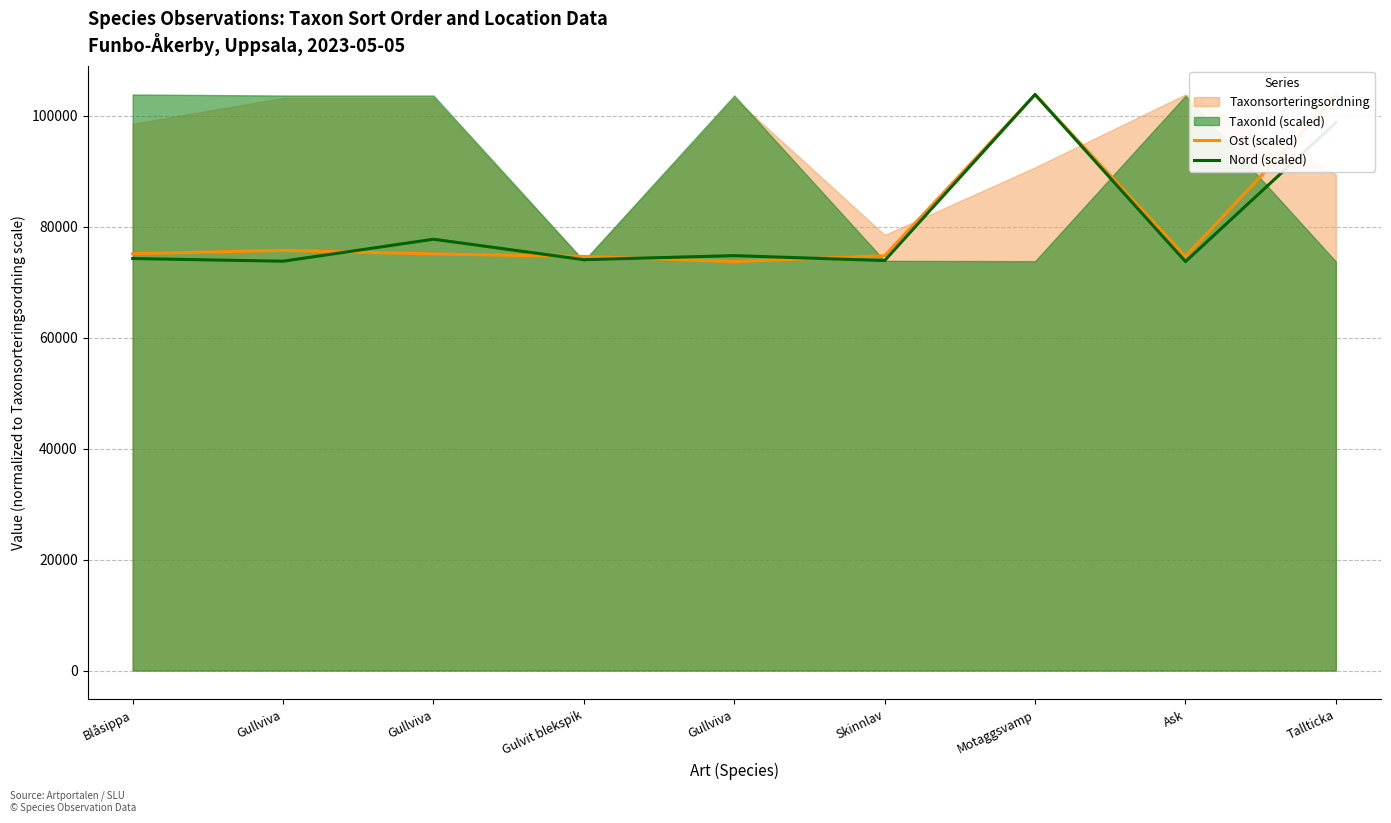

What is the value of the Nord (scaled) point at the 8th from the left?

73700.0